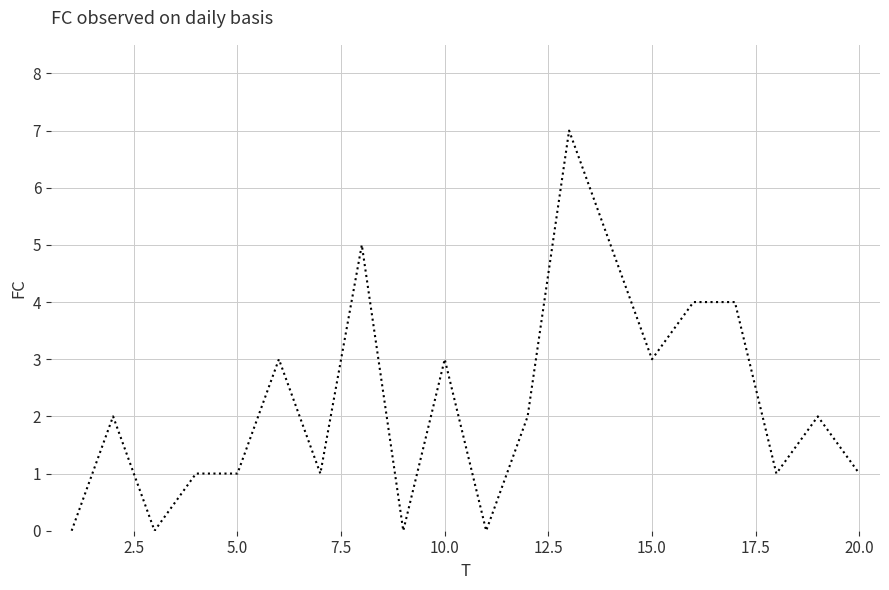

What is the maximum value shown in the chart?

7